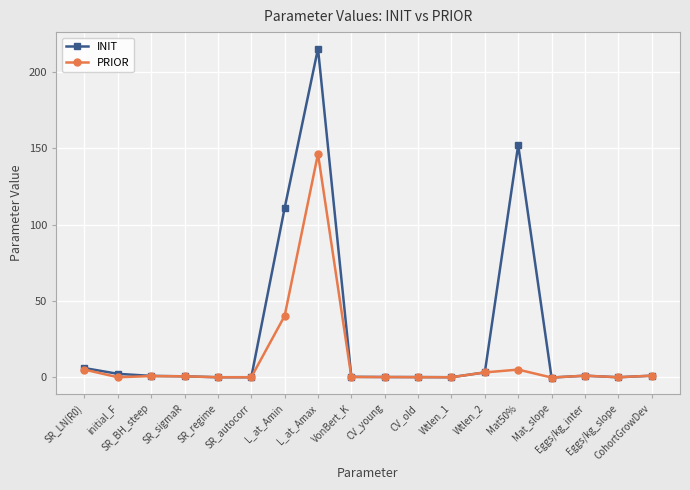

What is the maximum value for INIT?

215.5